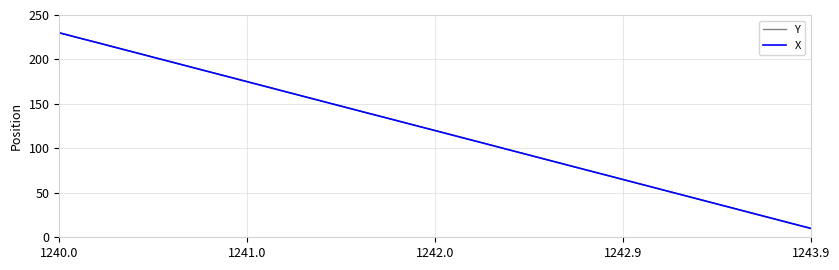

What is the average value of the Y series?

120.0